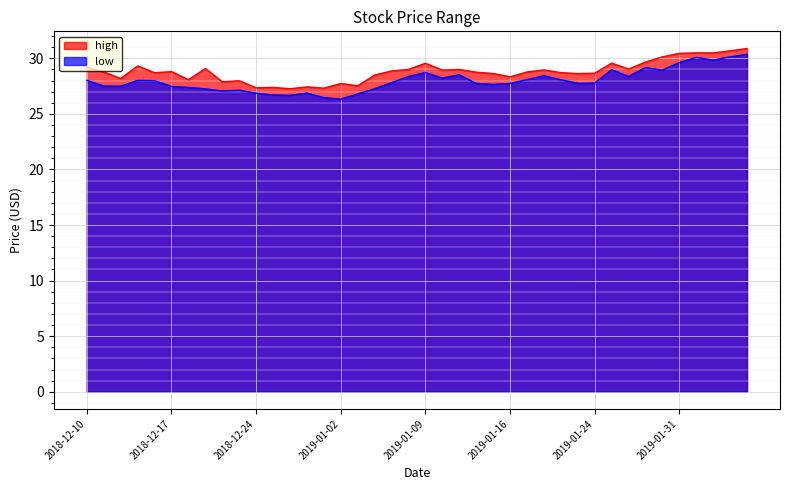

True or false: low and high intersect in this chart.

False